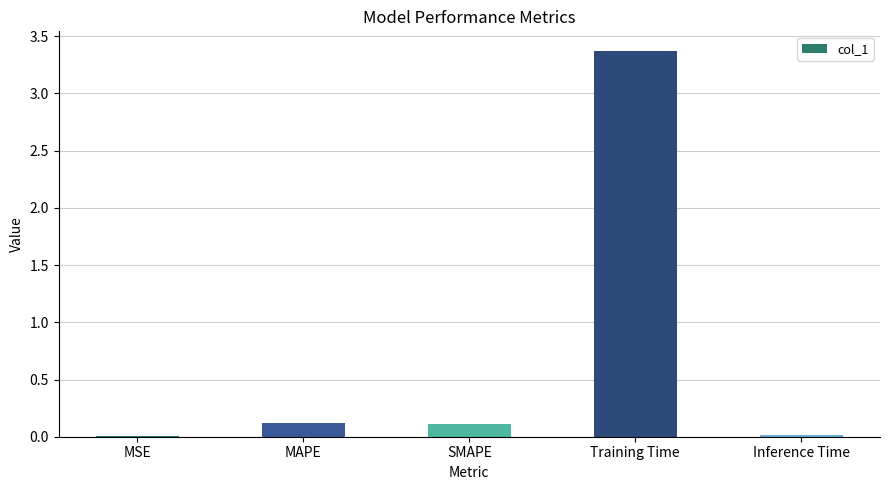

What is the sum of all values?

3.6